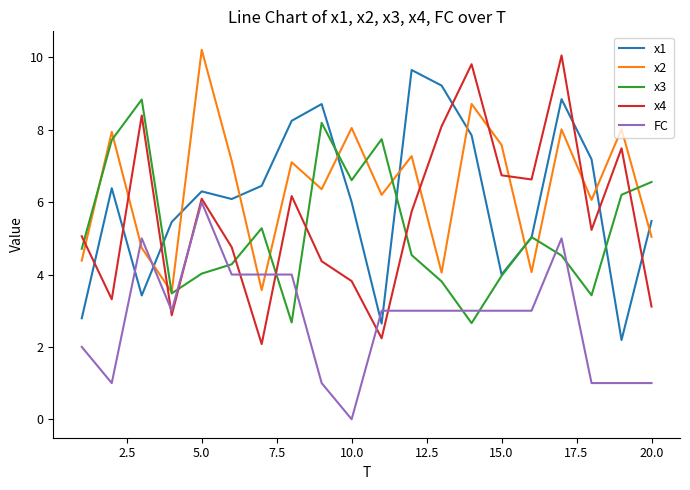

How many distinct data groups are displayed?

5